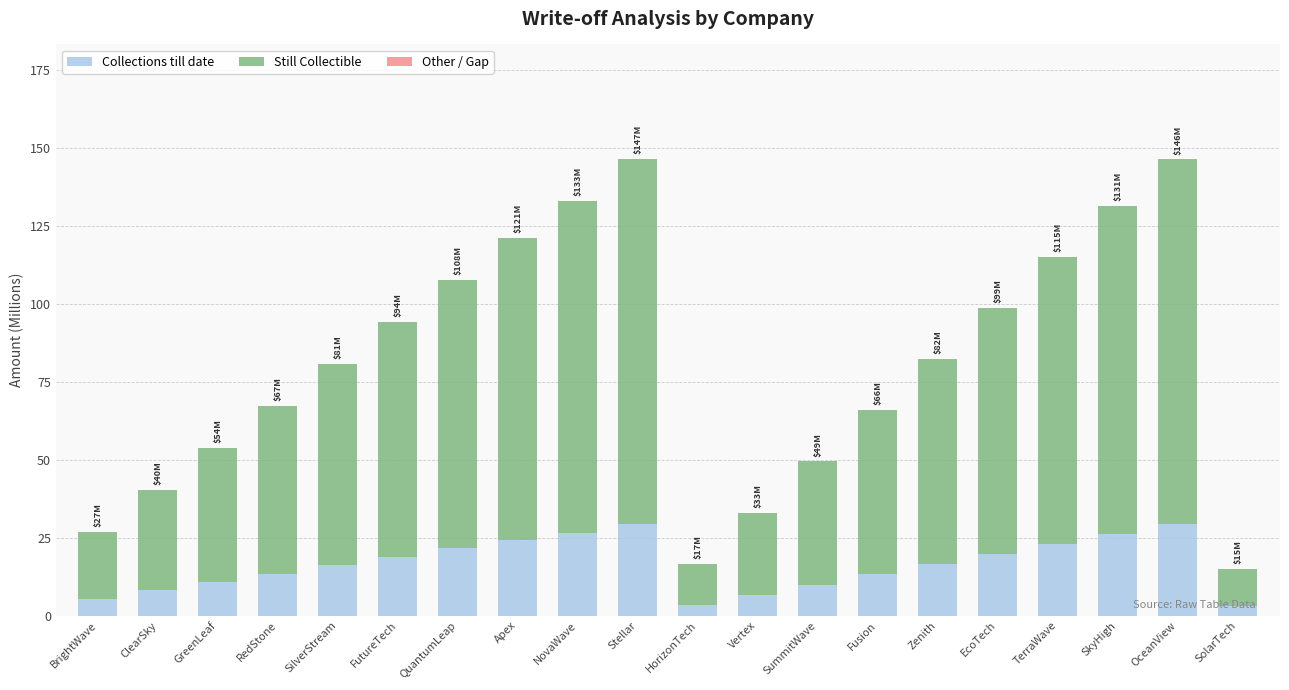

Read the Collections till date value at Zenith.

16.5